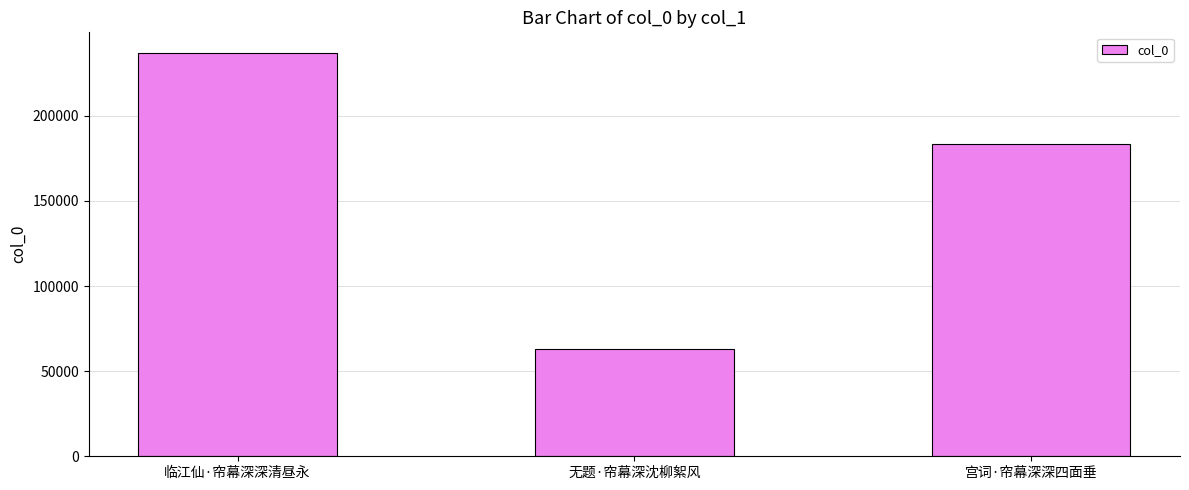

Reading right to left, list all the values displayed in this chart.

183683	63029	237245